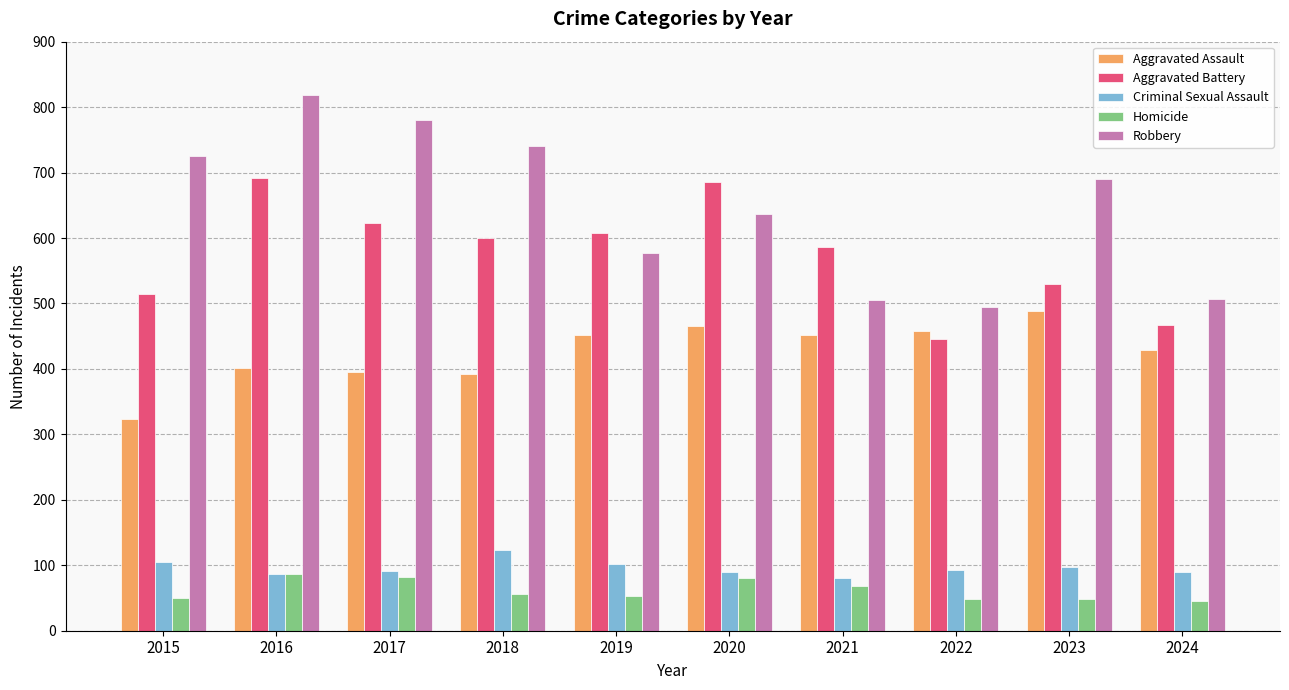

What is the minimum value for Aggravated Assault?

323